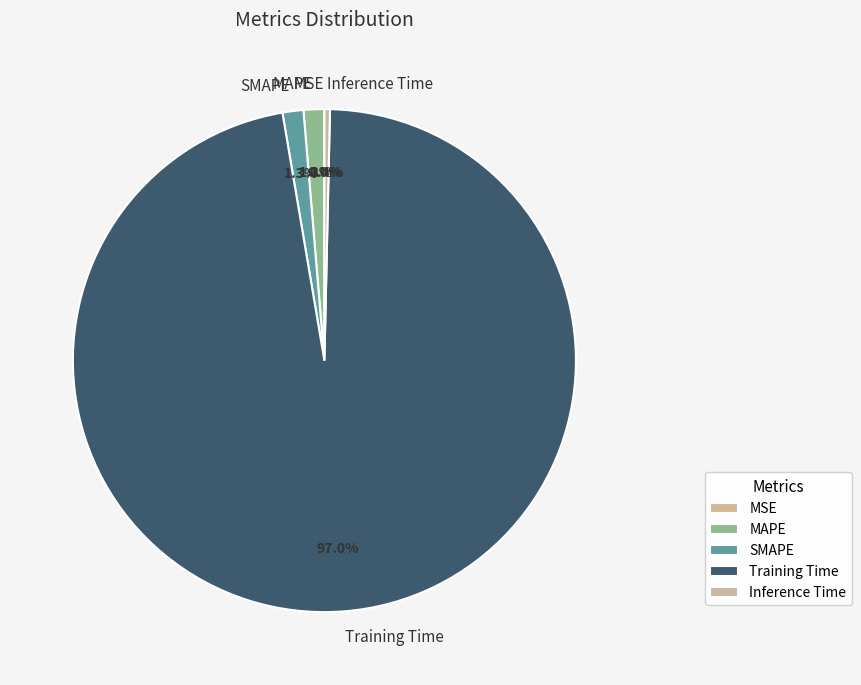

True or false: MAPE accounts for 15% of the total.

False